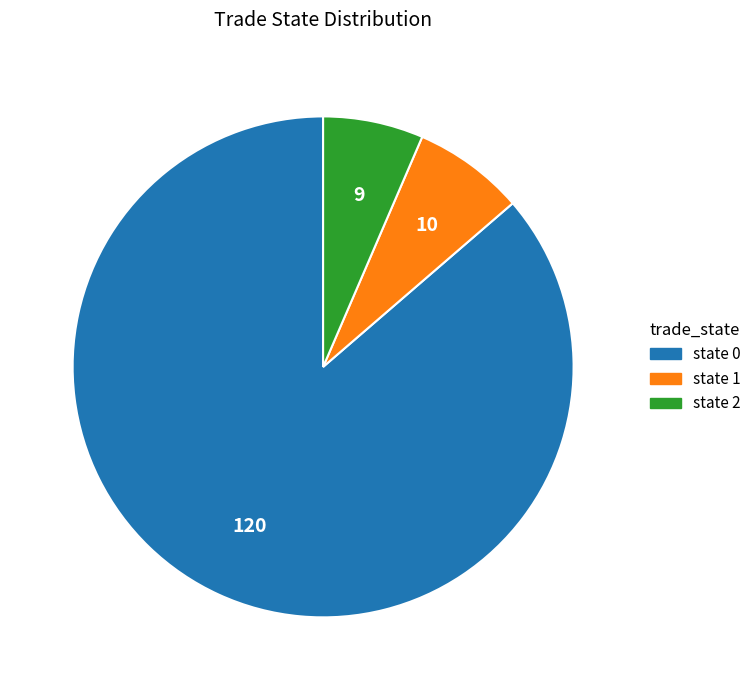

Is there any slice that represents more than half of the pie?

Yes